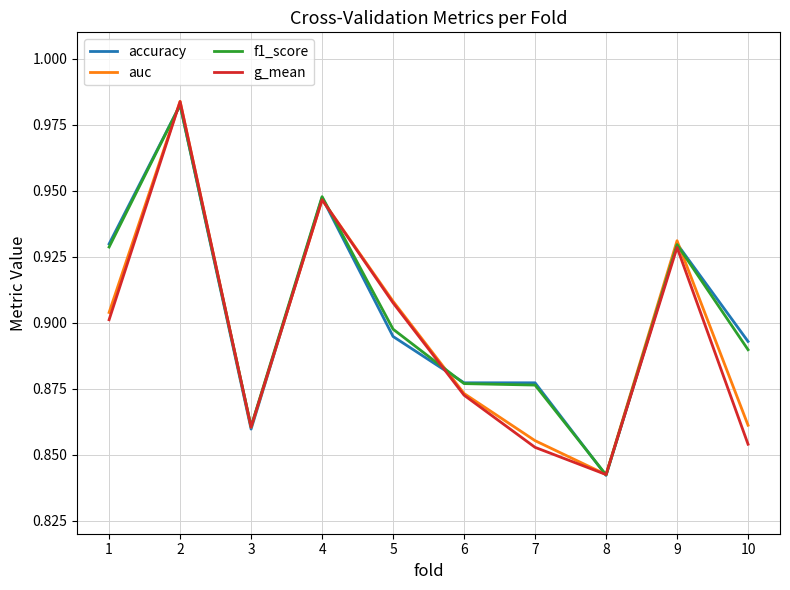

Count the number of data series in this chart.

4